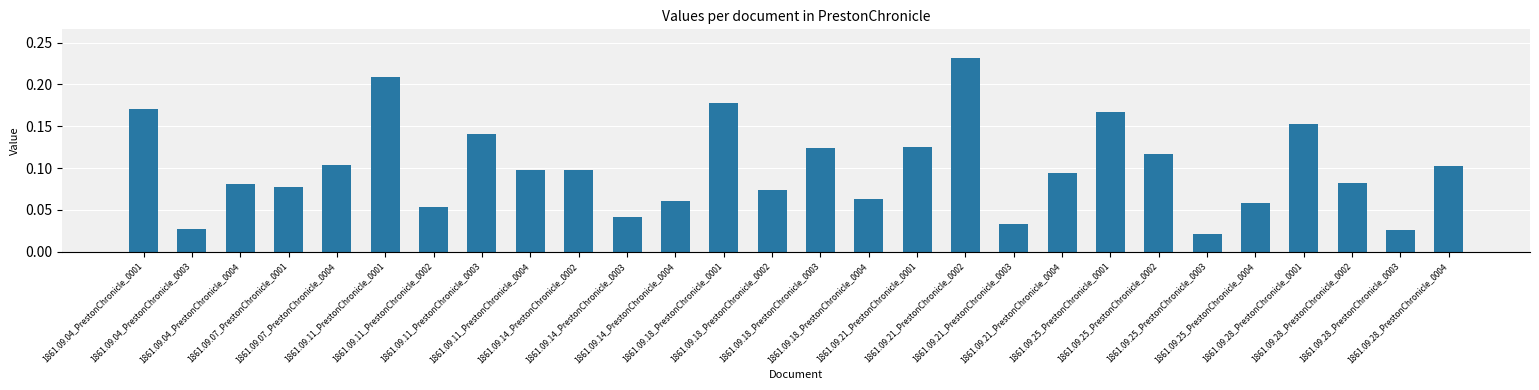

What is the sum of all values?

2.8